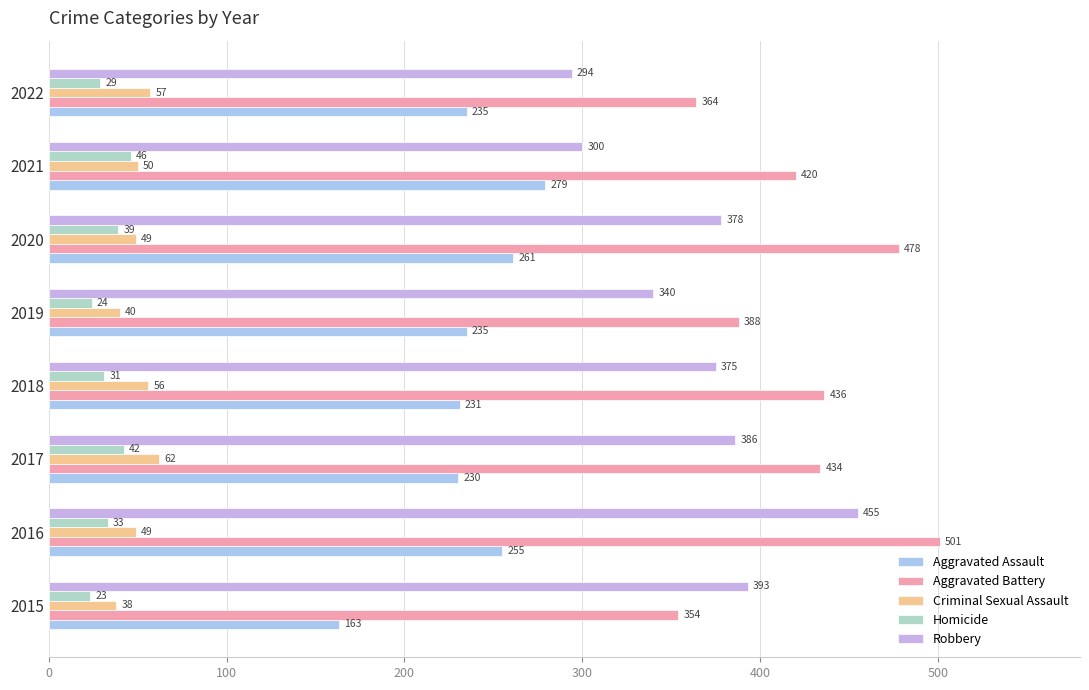

Which series has the largest range (max minus min)?

Robbery